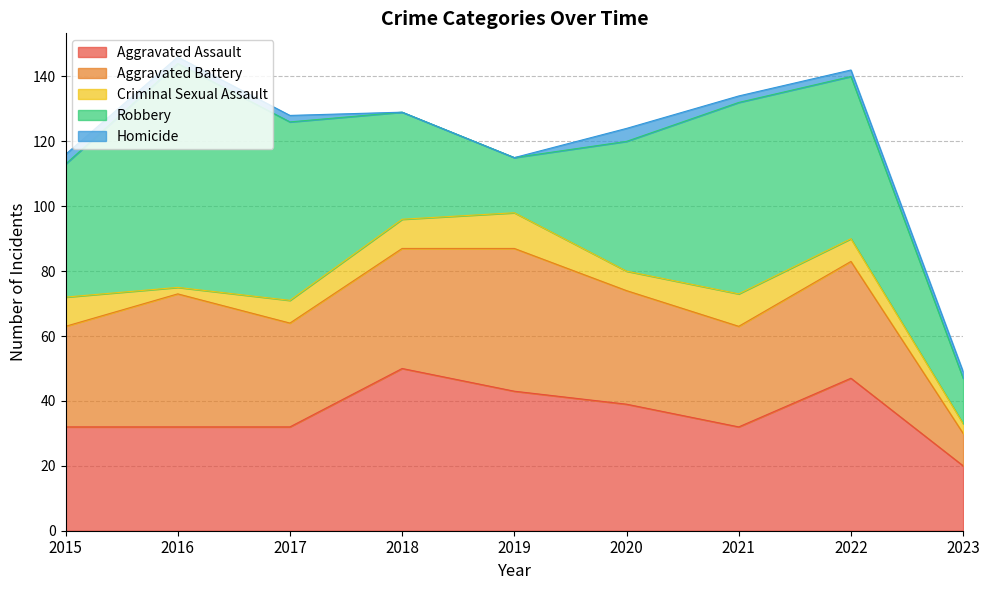

True or false: Aggravated Assault has more than 2 points higher than both neighbors.

False